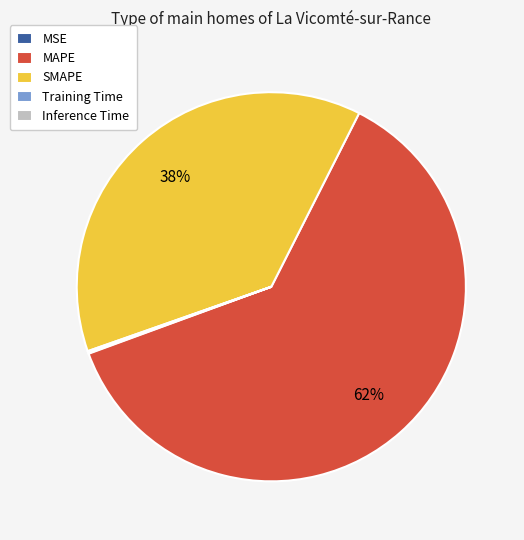

What is the majority slice?

MAPE